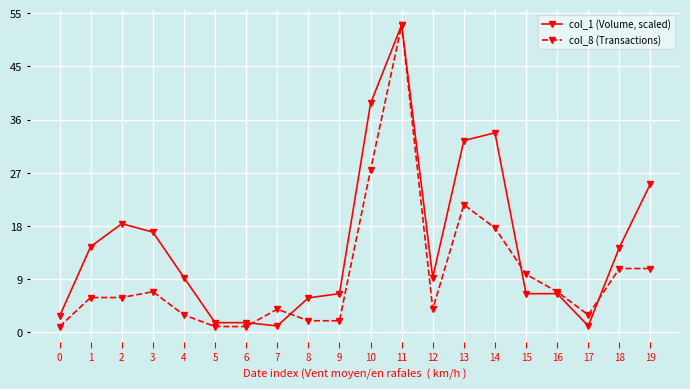

Reading left to right, extract all data points from this chart.

col_1 (Volume, scaled): 0=2.8	1=14.8	2=18.7	3=17.3	4=9.4	5=1.7	6=1.7	7=1.1	8=5.9	9=6.7	10=39.4	11=53.0	12=9.4	13=33.1	14=34.4	15=6.7	16=6.7	17=1.1	18=14.6	19=25.6
col_8 (Transactions): 0=1.0	1=6.0	2=6.0	3=7.0	4=3.0	5=1.0	6=1.0	7=4.0	8=2.0	9=2.0	10=28.0	11=53.0	12=4.0	13=22.0	14=18.0	15=10.0	16=7.0	17=3.0	18=11.0	19=11.0